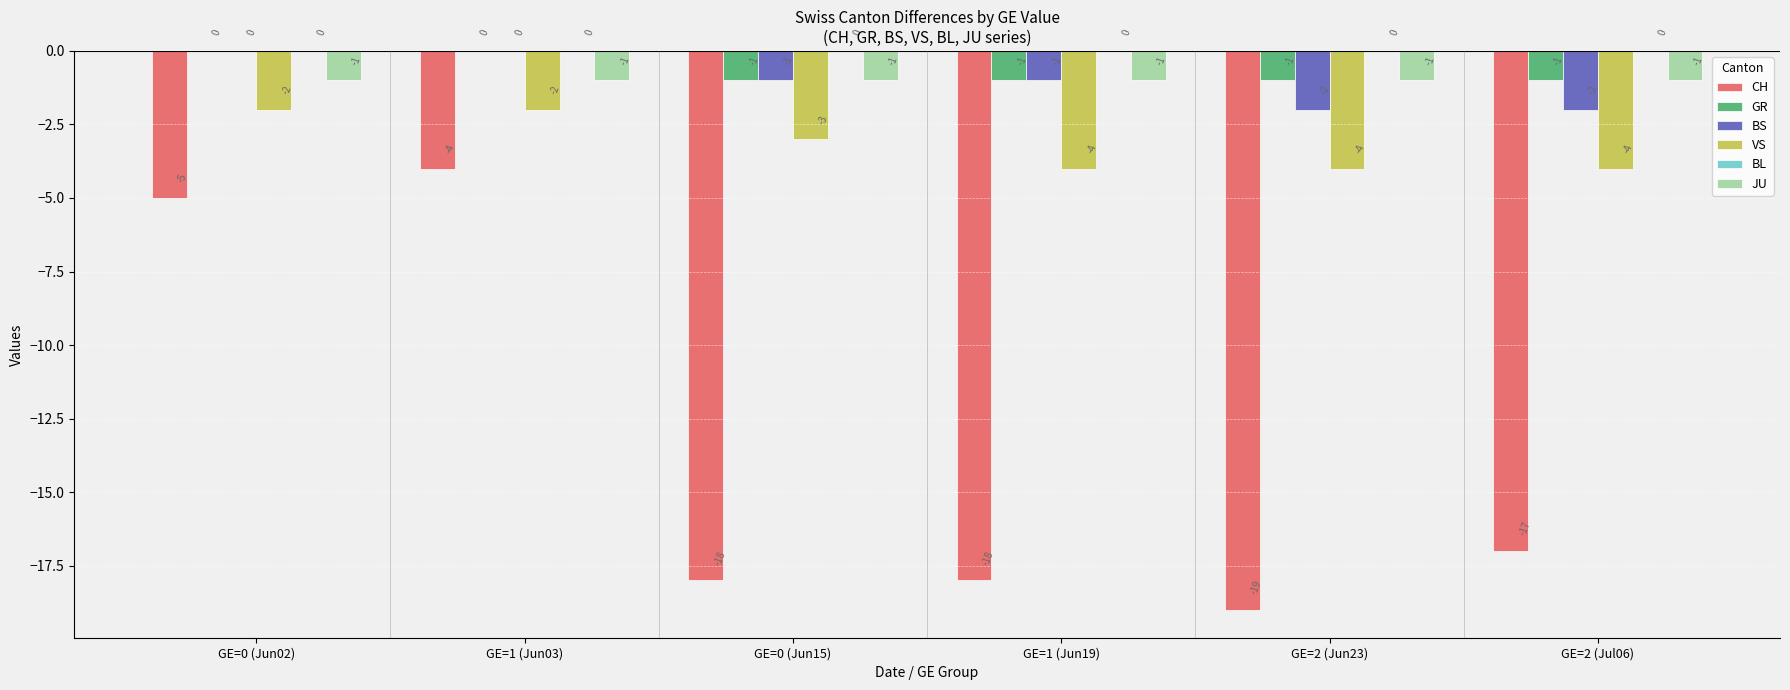

True or false: VS has a value of -2 at GE=0 (Jun15).

False